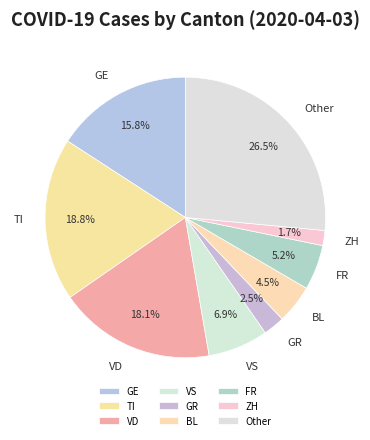

Rank the categories by value from lowest to highest.

ZH, GR, BL, FR, VS, GE, VD, TI, Other